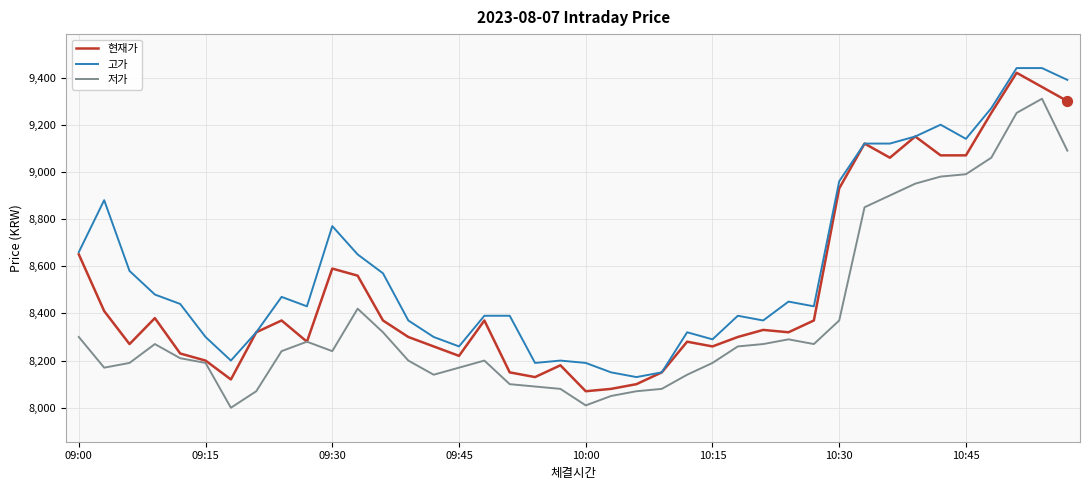

Which series has the largest total across all categories?

고가